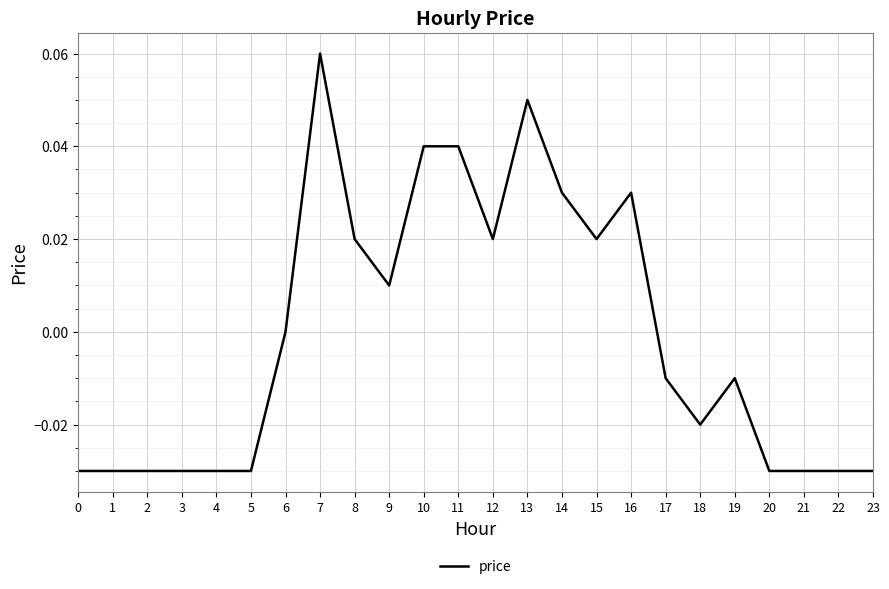

Between 4 and 11, which is larger?

11